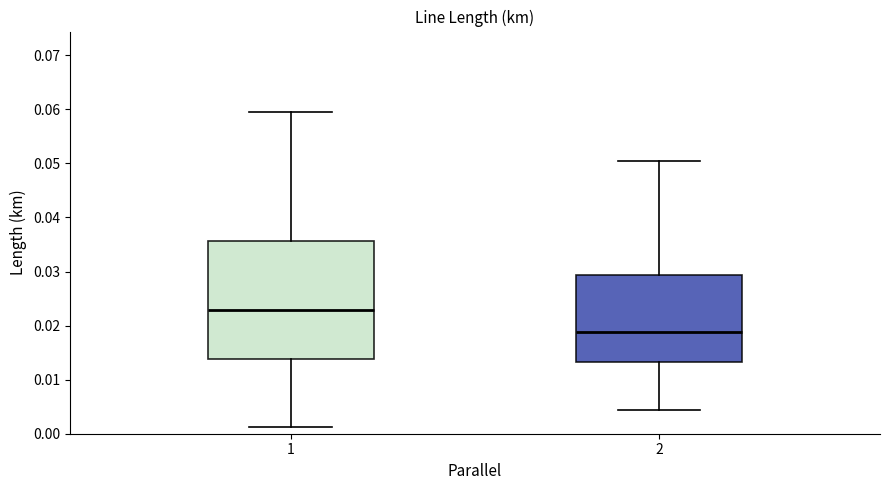

Which box has the lowest median line?

2